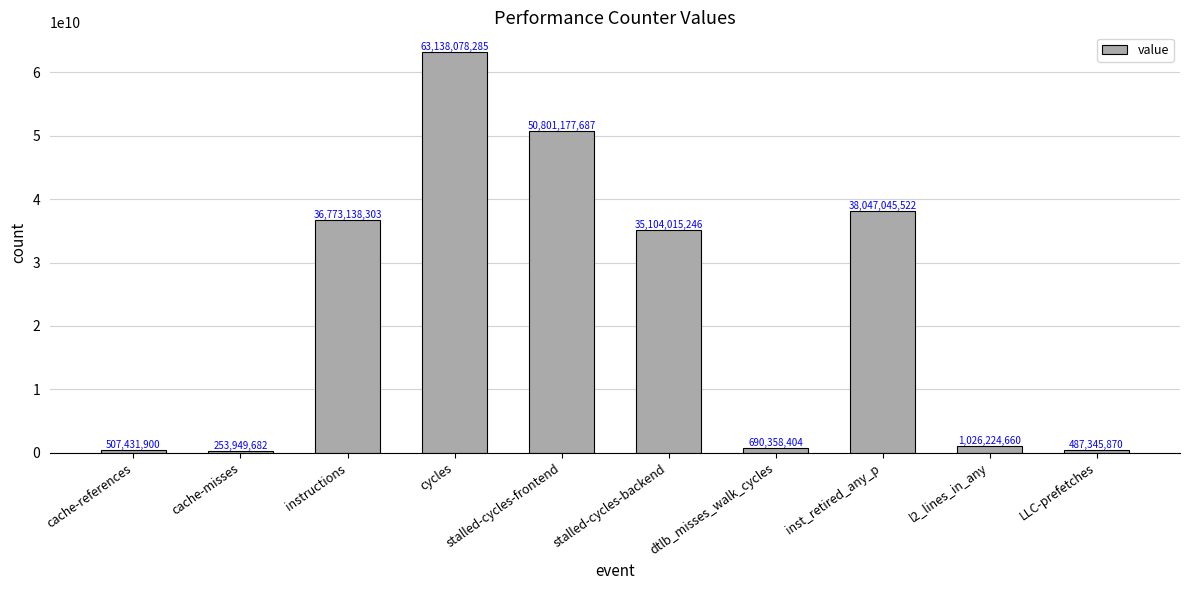

List the labels in order of value, largest first.

cycles, stalled-cycles-frontend, inst_retired_any_p, instructions, stalled-cycles-backend, l2_lines_in_any, dtlb_misses_walk_cycles, cache-references, LLC-prefetches, cache-misses